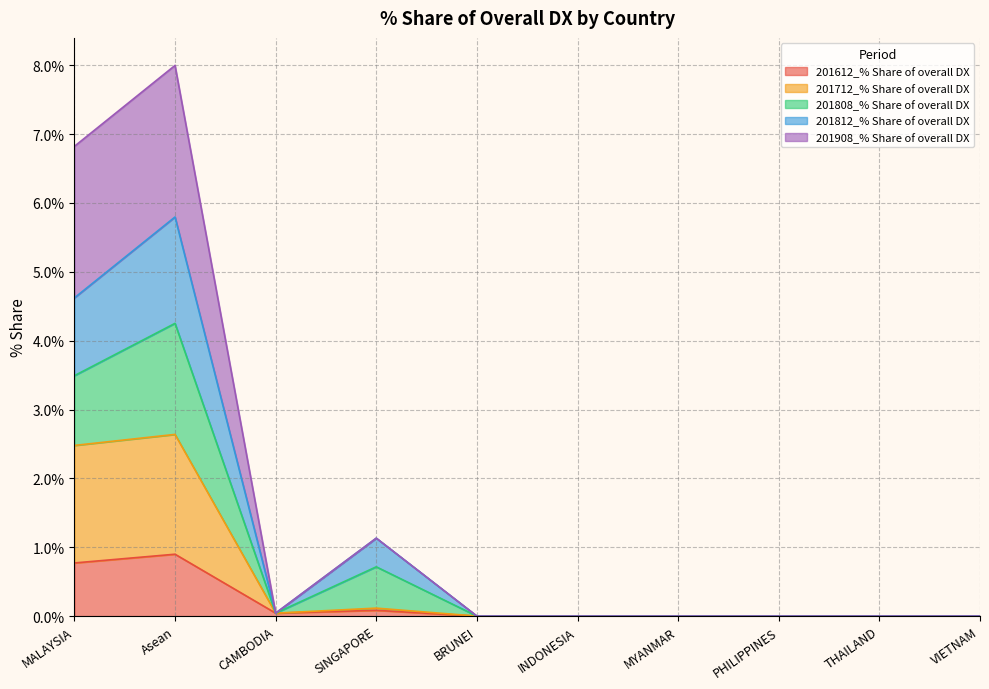

True or false: 201712_% Share of overall DX has a value of 4.5 at Asean.

False